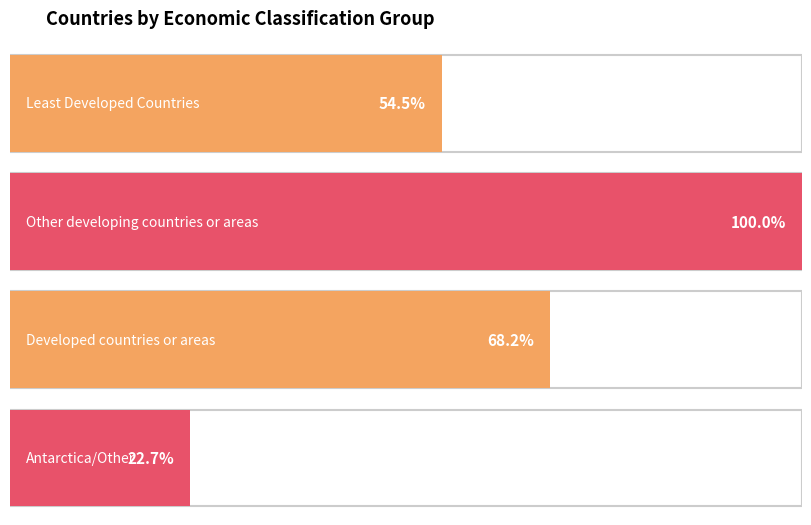

Which has a higher value, Least Developed Countries or Antarctica/Other?

Least Developed Countries